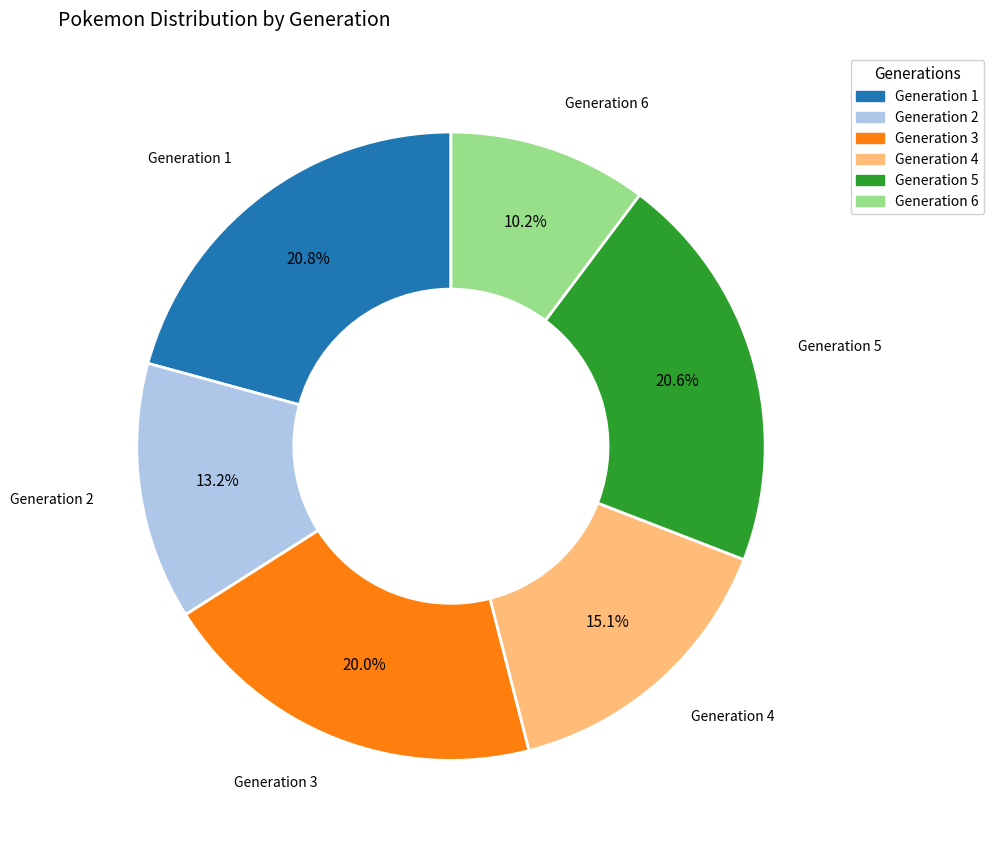

To the nearest percent, what is the combined percentage of Generation 3 and Generation 2?

33%